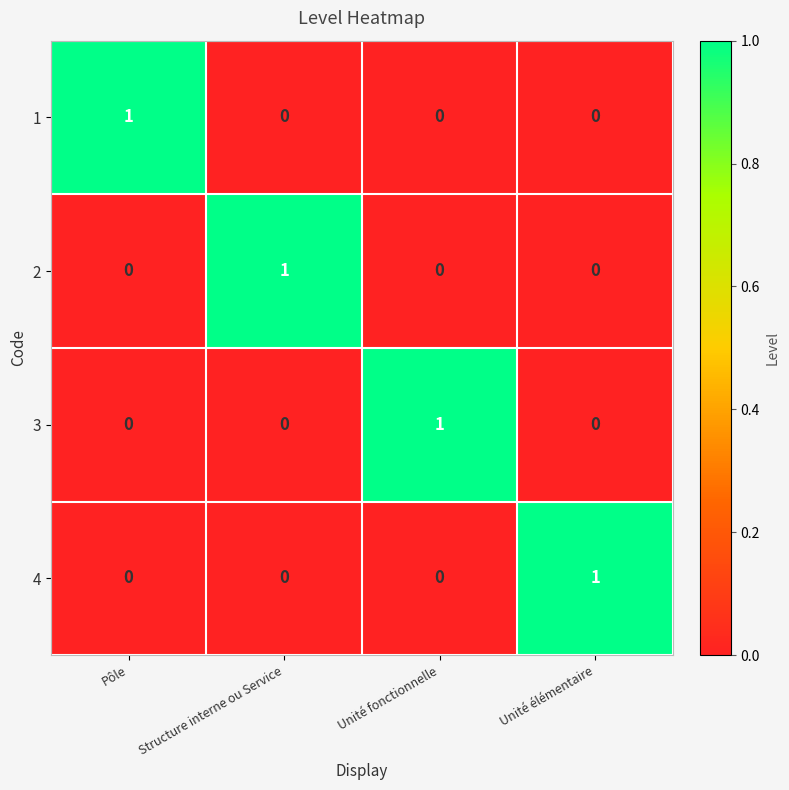

What is the total value across all series at Unité fonctionnelle?

1